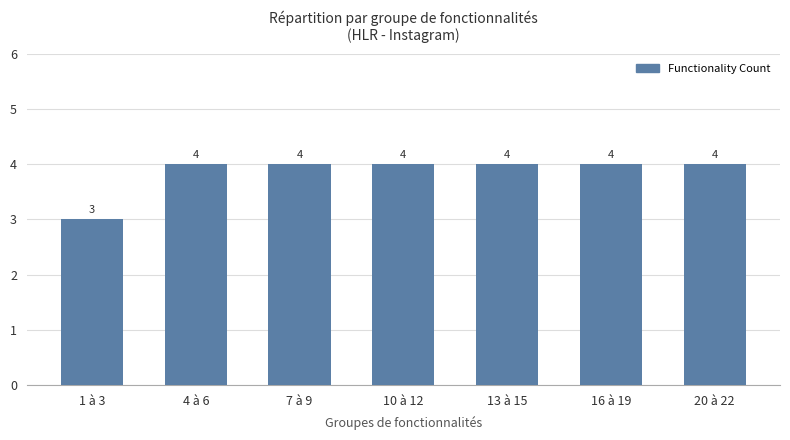

What is the smallest value displayed?

3